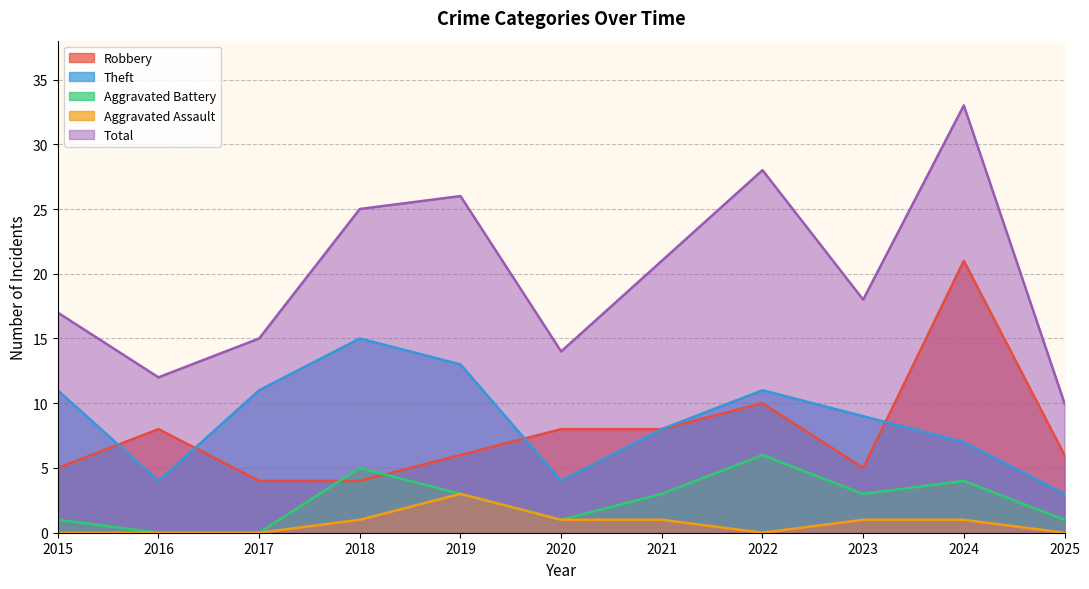

What is the difference between the maximum and second lowest values in the Aggravated Battery series?

6